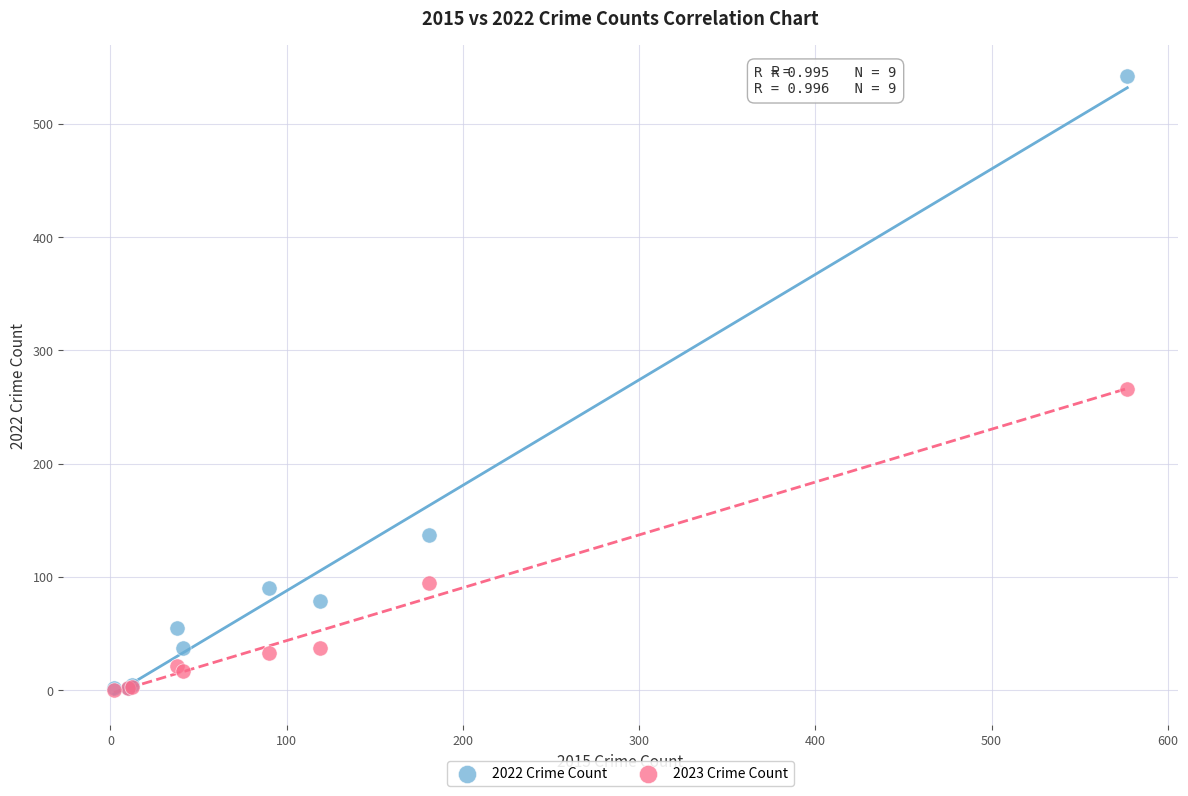

In the 2022 Crime Count series, what Y value is closest to 272?

137